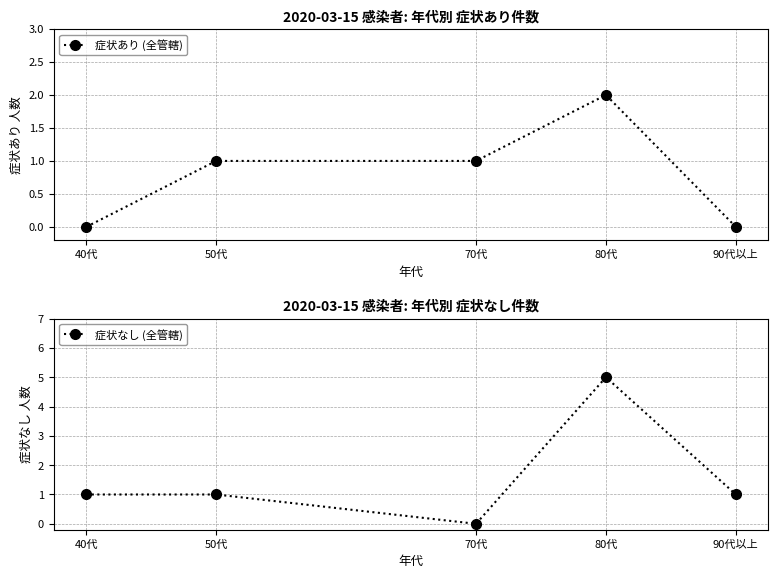

Which category has the highest value in the 症状あり (全管轄) series?

80代